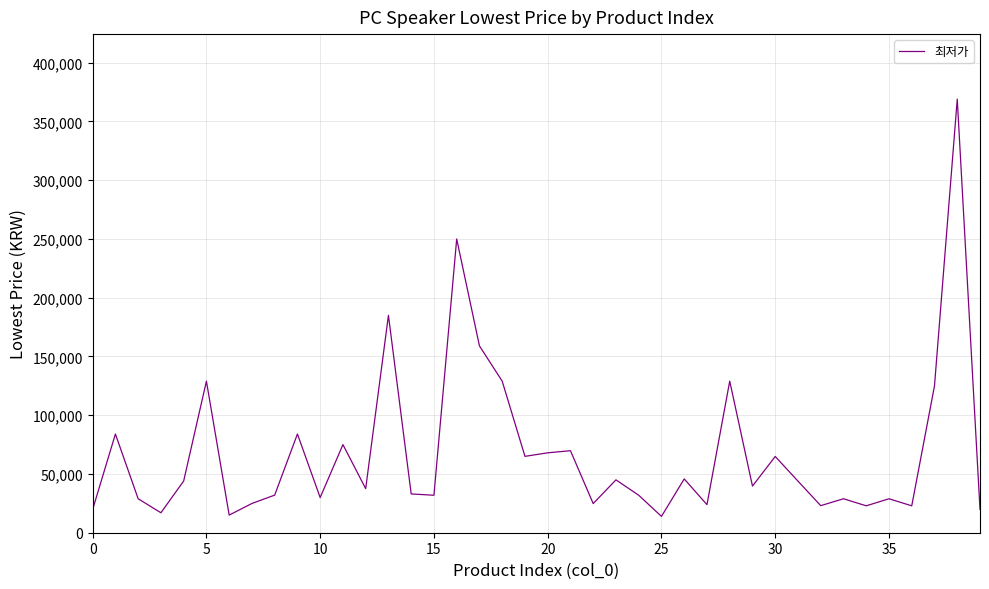

How many distinct data groups are displayed?

1